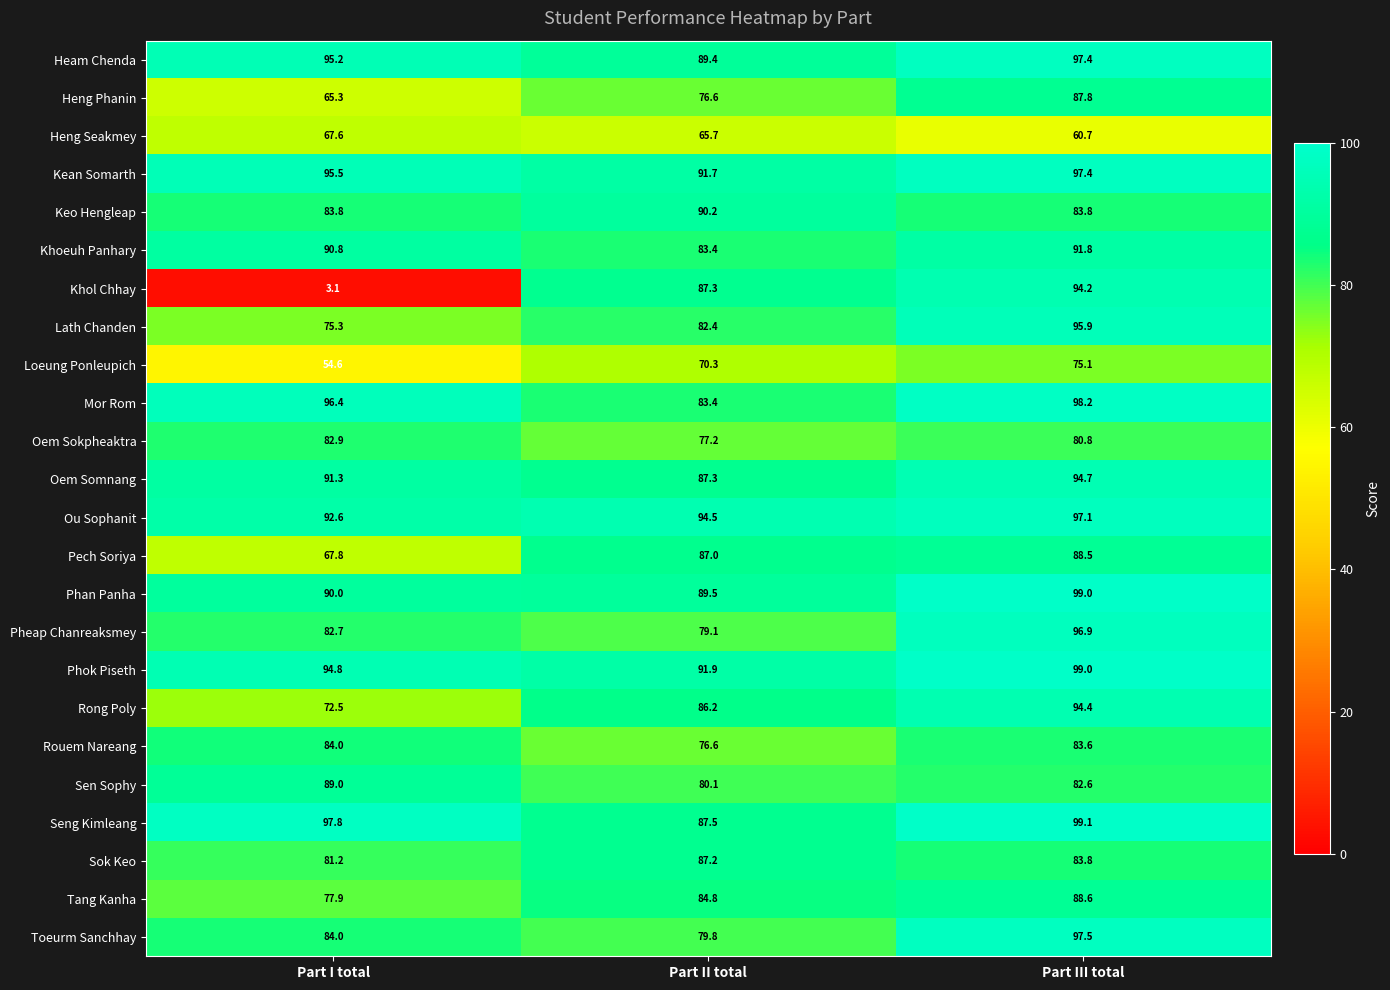

What is the sum of the Sen Sophy values at Part I total and Part III total?

171.6